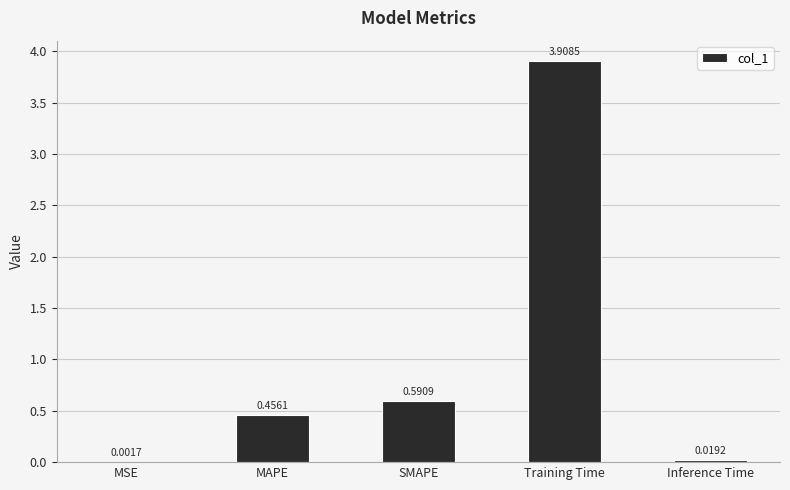

Where is the data nearest to the value 1?

SMAPE